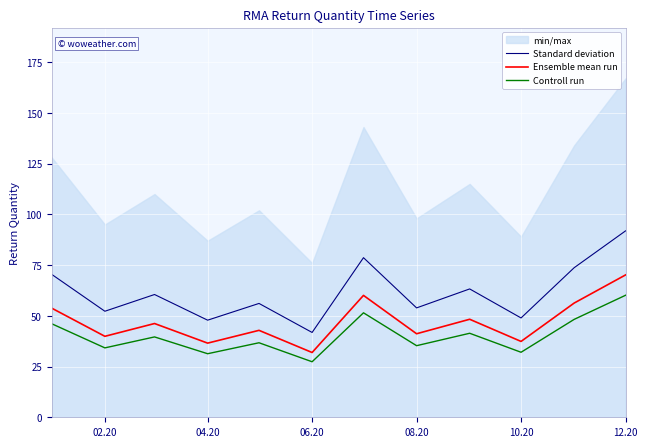

Which category has the highest value in the Controll run series?

12.20